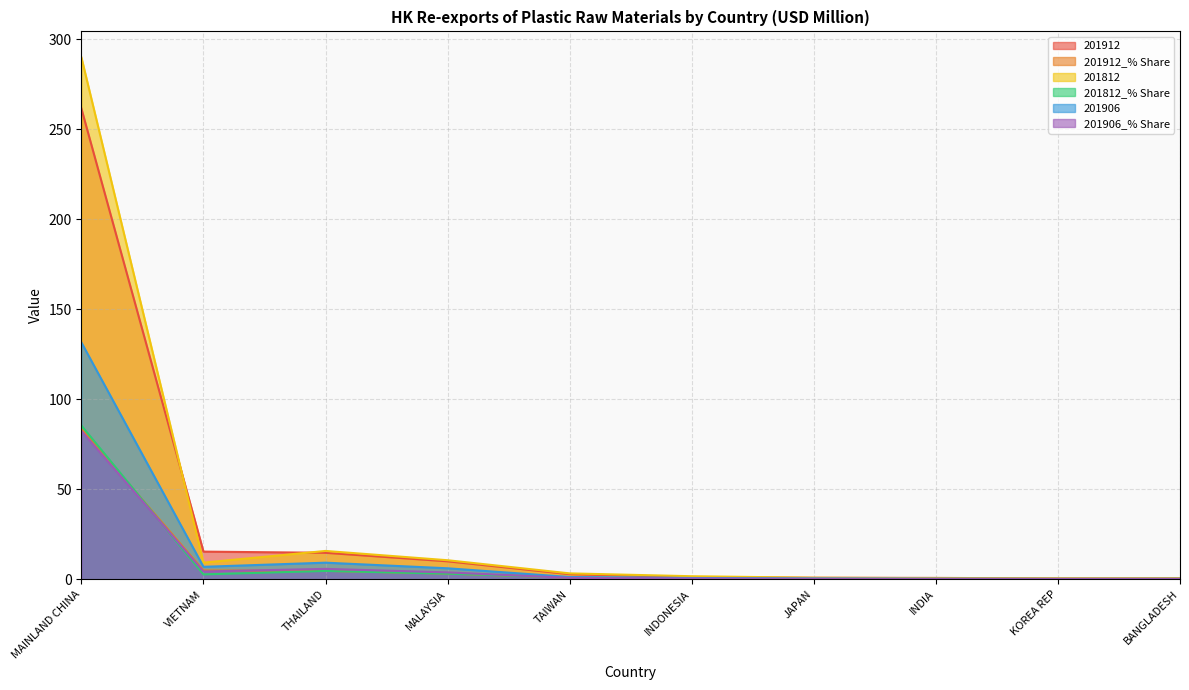

What is the difference between the maximum and minimum values in the 201906_% Share series?

82.2